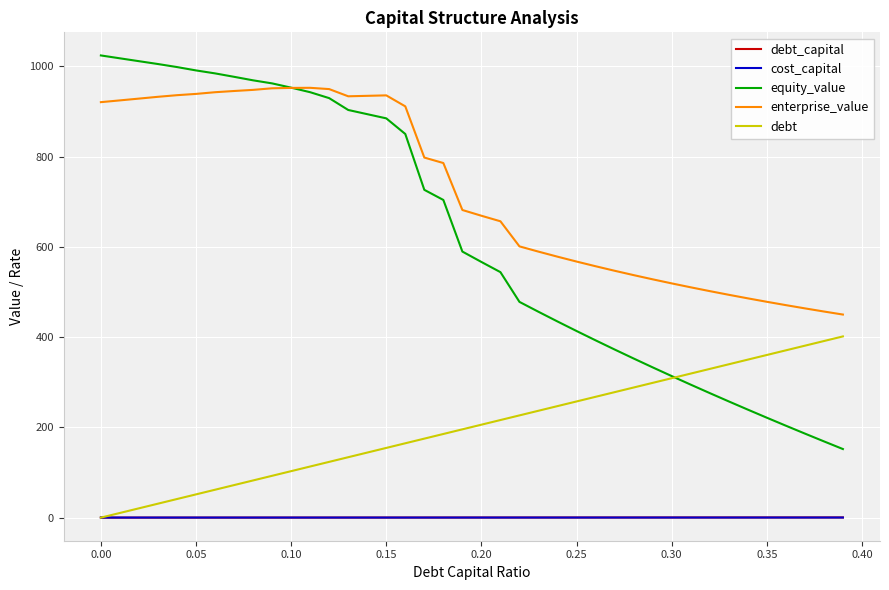

True or false: debt_capital and enterprise_value cross at least once.

False